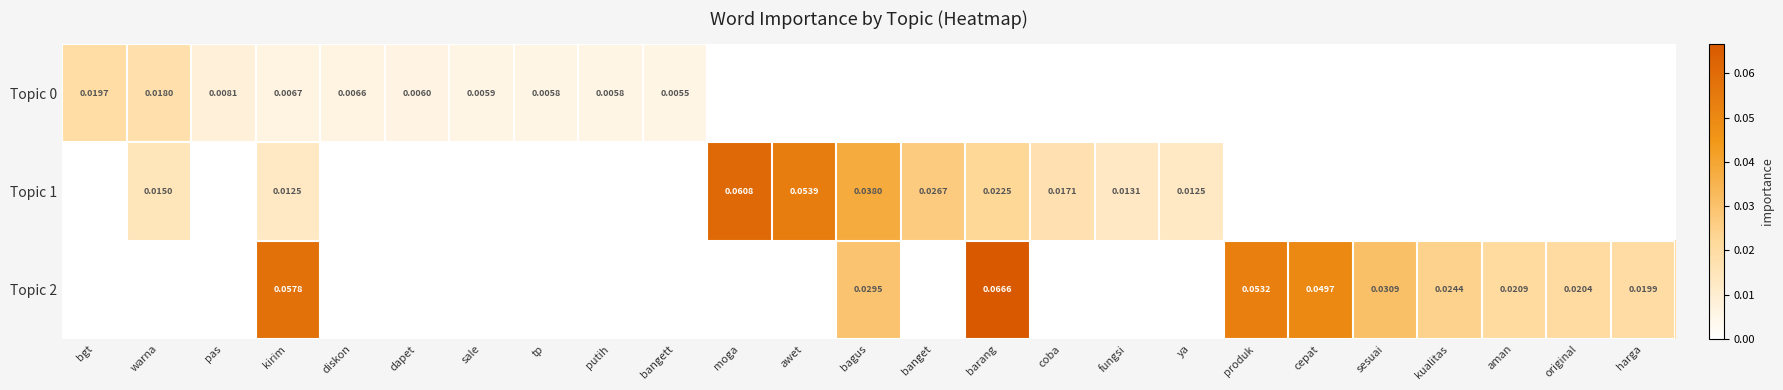

Is the value of Topic 2 at kualitas greater than the value of Topic 1 at banget?

No